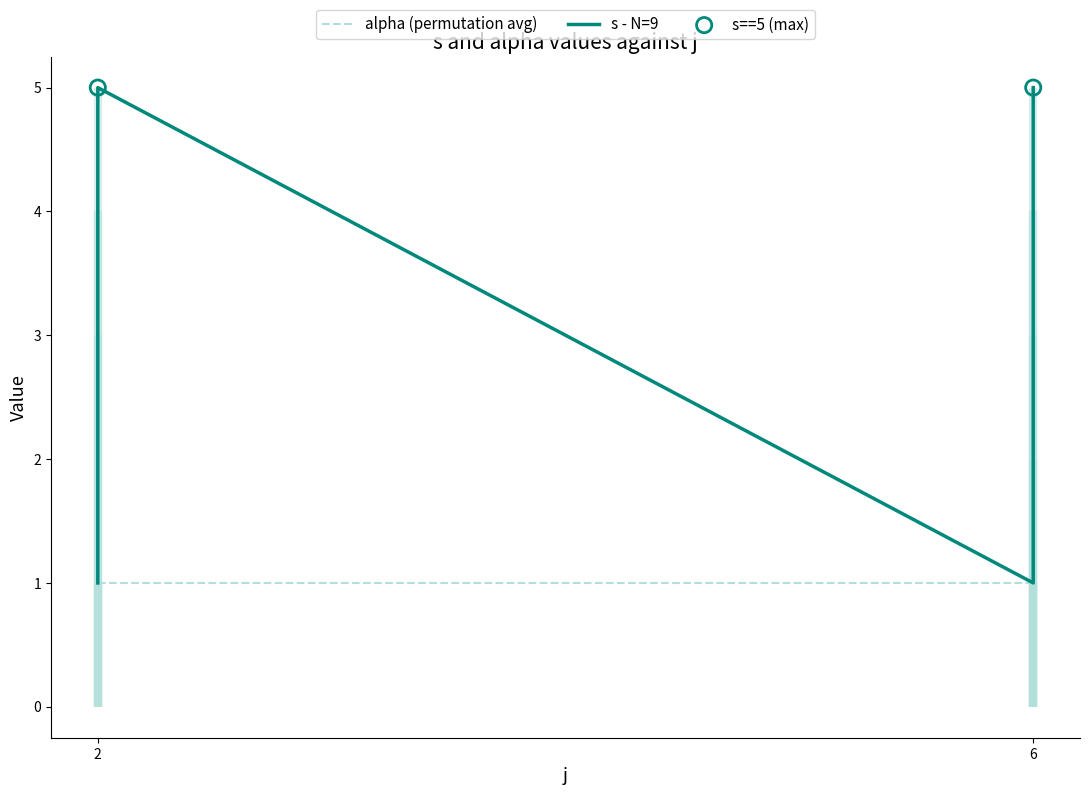

What is the ratio of the value at 6 to the value at 2?

1.0